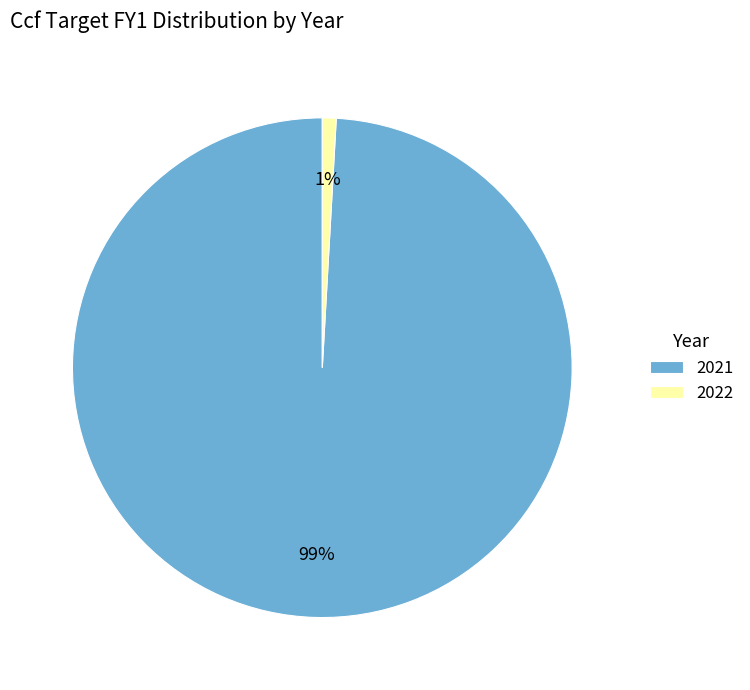

True or false: 2022 accounts for 12% of the total.

False